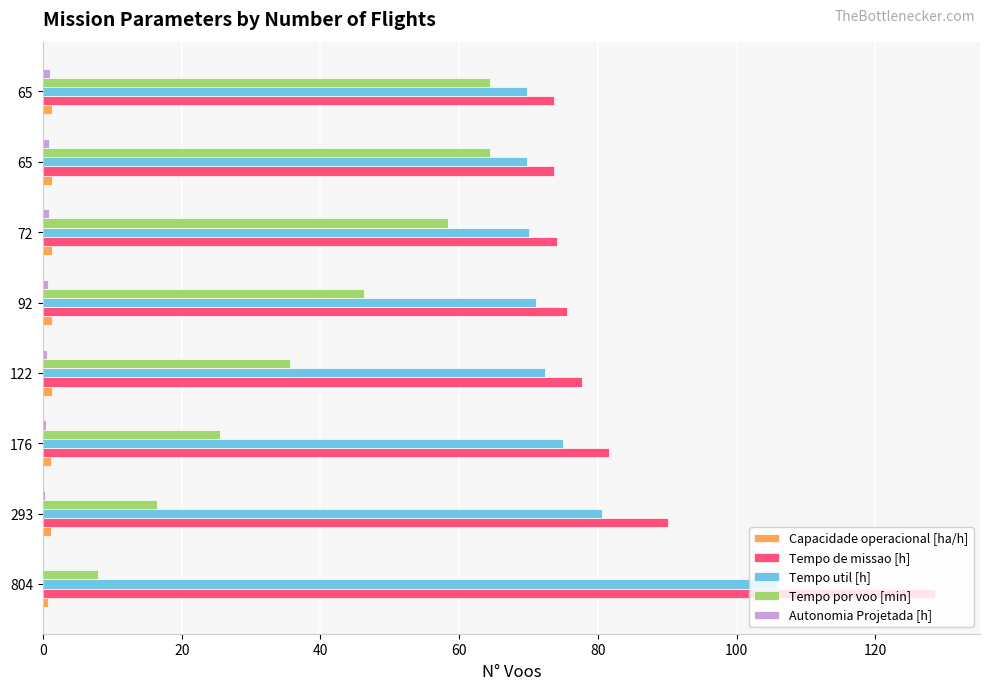

What is the sum of all Tempo de missao [h] values?

674.8